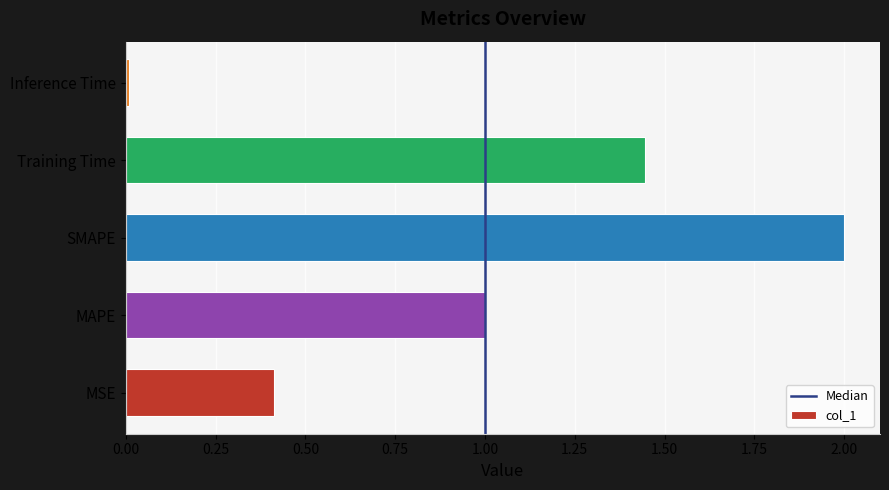

The value at Inference Time is 0.0. True or false?

True